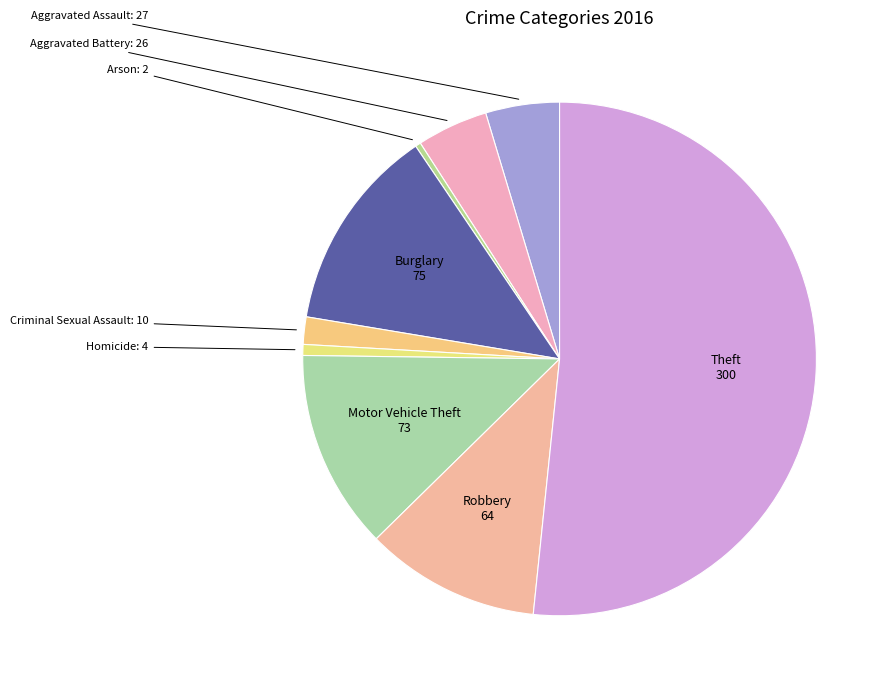

How many slices are in this pie chart?

9